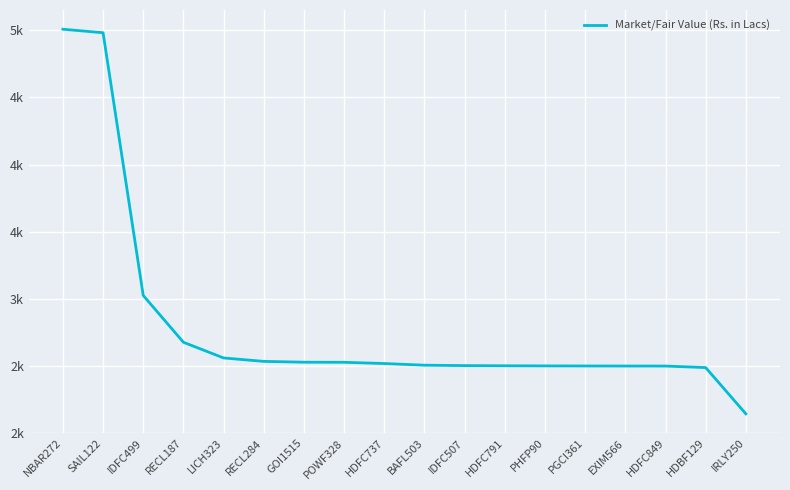

Rank the categories by value from lowest to highest.

IRLY250, HDBF129, HDFC849, EXIM566, PGCI361, PHFP90, HDFC791, IDFC507, BAFL503, HDFC737, POWF328, GOI1515, RECL284, LICH323, RECL187, IDFC499, SAIL122, NBAR272